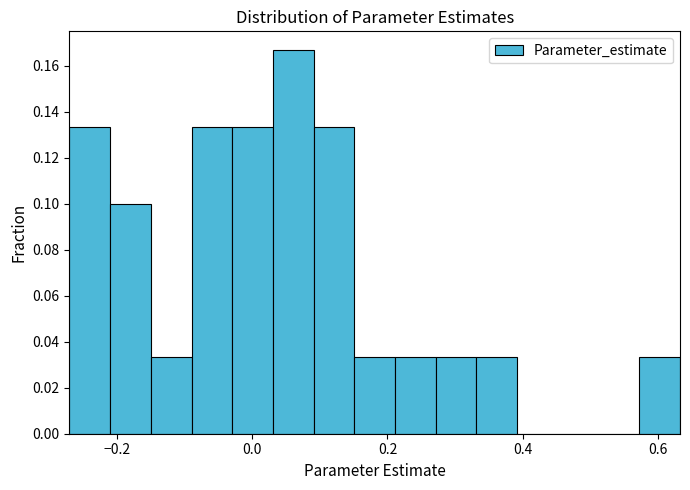

Around what value on the x-axis is the tallest bar? Give the approximate position of its centre, as read against the axis.

0.06